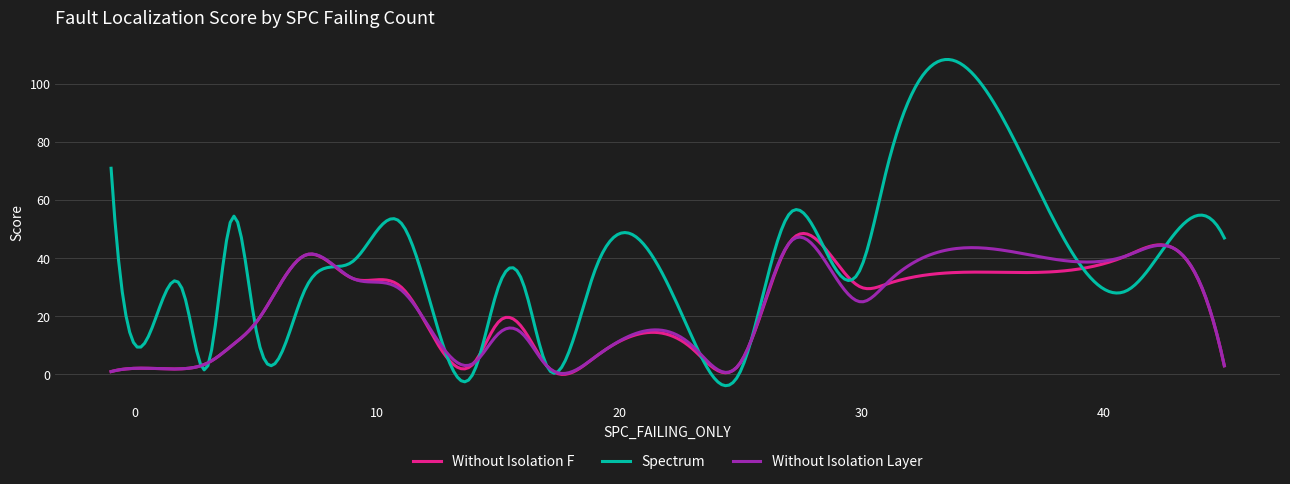

What is the minimum value shown in the chart?

-3.9